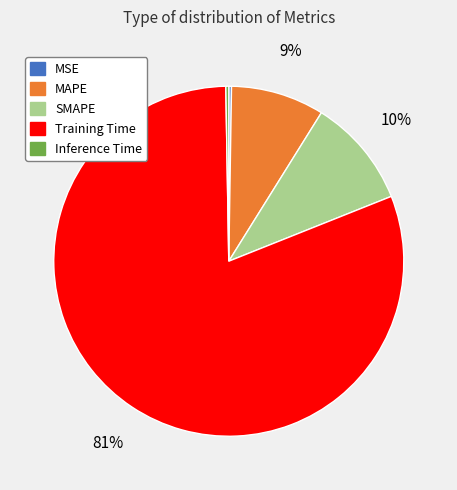

Combined, do SMAPE and MAPE account for over 50%?

No